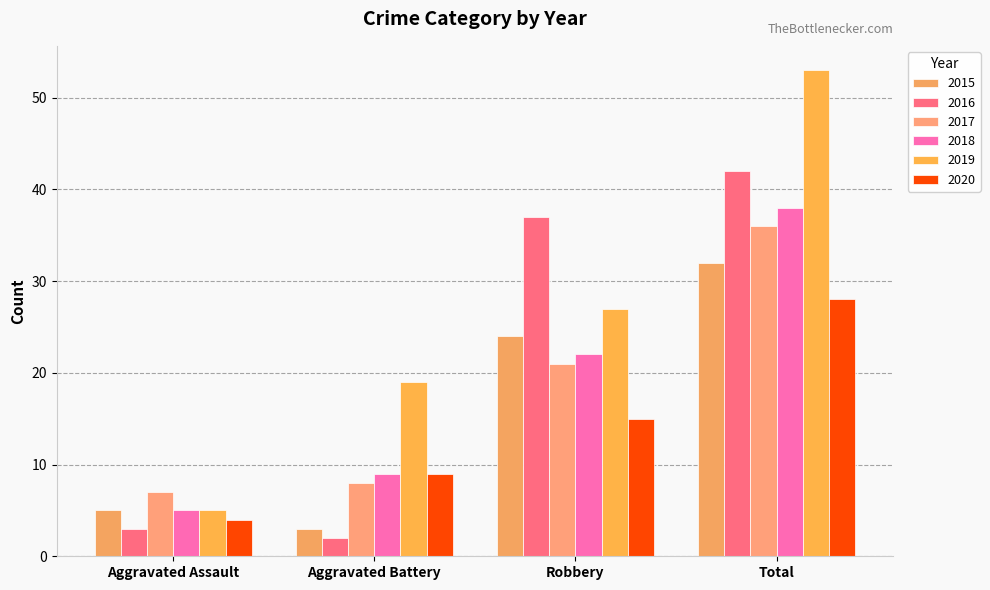

How many data points in 2016 are less than 37?

2